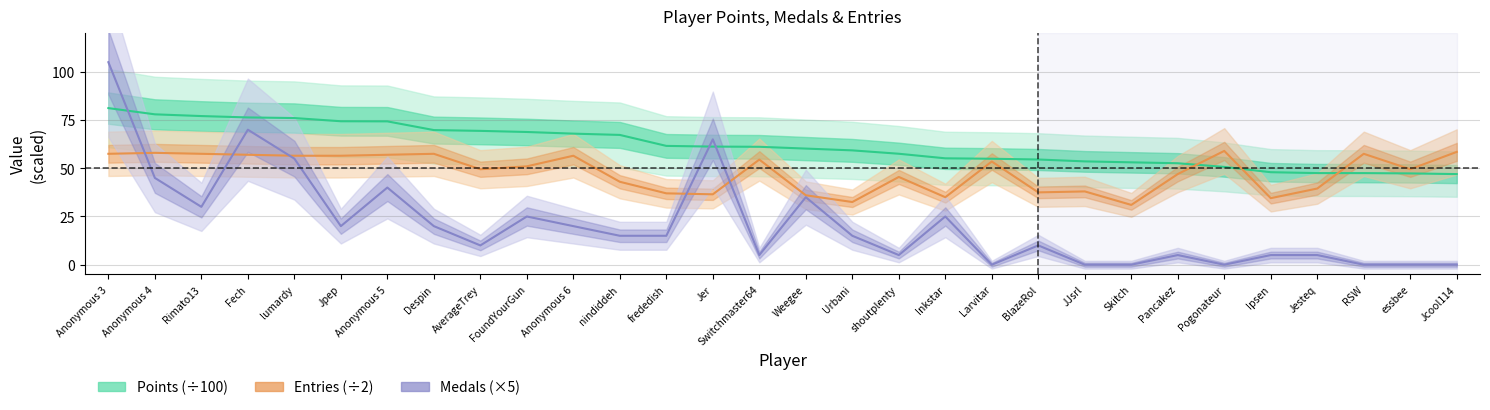

True or false: Medals has a value of 9.1 at Inkstar.

False